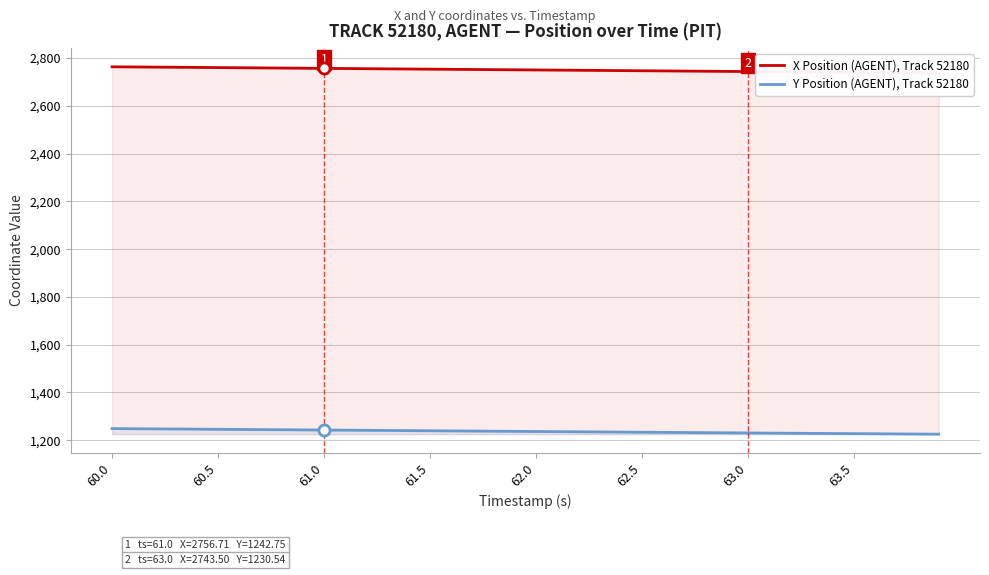

What is the difference between the second highest and minimum values in the X Position (AGENT), Track 52180 series?

24.7